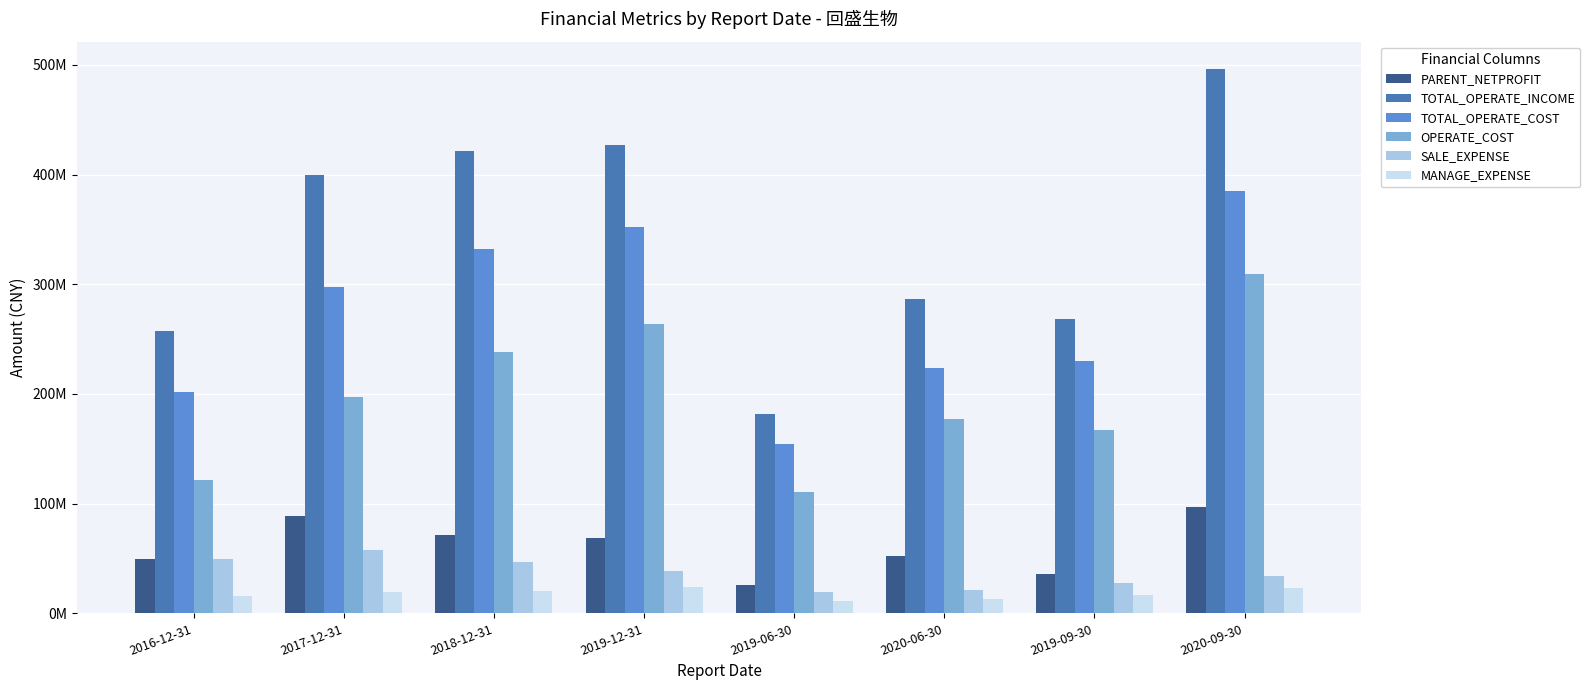

Reading left to right, transcribe all the data shown in this chart.

PARENT_NETPROFIT: 2016-12-31=49423100.0	2017-12-31=88424284.7	2018-12-31=71401573.3	2019-12-31=68766353.9	2019-06-30=26297690.3	2020-06-30=52565213.0	2019-09-30=35617380.0	2020-09-30=96943862.7
TOTAL_OPERATE_INCOME: 2016-12-31=257783400.0	2017-12-31=399715931.7	2018-12-31=421874231.9	2019-12-31=427217126.1	2019-06-30=181387968.3	2020-06-30=286823409.7	2019-09-30=268350027.5	2020-09-30=496376365.5
TOTAL_OPERATE_COST: 2016-12-31=202216100.0	2017-12-31=297154739.4	2018-12-31=331869403.6	2019-12-31=352645429.5	2019-06-30=154778553.8	2020-06-30=224029108.1	2019-09-30=230312573.7	2020-09-30=384984097.4
OPERATE_COST: 2016-12-31=122002000.0	2017-12-31=197015544.3	2018-12-31=238147430.5	2019-12-31=263549480.2	2019-06-30=110315501.9	2020-06-30=177009949.8	2019-09-30=166809052.2	2020-09-30=309499435.2
SALE_EXPENSE: 2016-12-31=49242300.0	2017-12-31=57859792.4	2018-12-31=46741836.2	2019-12-31=38820752.8	2019-06-30=19667925.7	2020-06-30=21565705.9	2019-09-30=27887924.0	2020-09-30=33662702.8
MANAGE_EXPENSE: 2016-12-31=15386000.0	2017-12-31=19136308.4	2018-12-31=20518486.4	2019-12-31=23755950.3	2019-06-30=11674462.9	2020-06-30=12938638.8	2019-09-30=16997537.3	2020-09-30=22731864.9